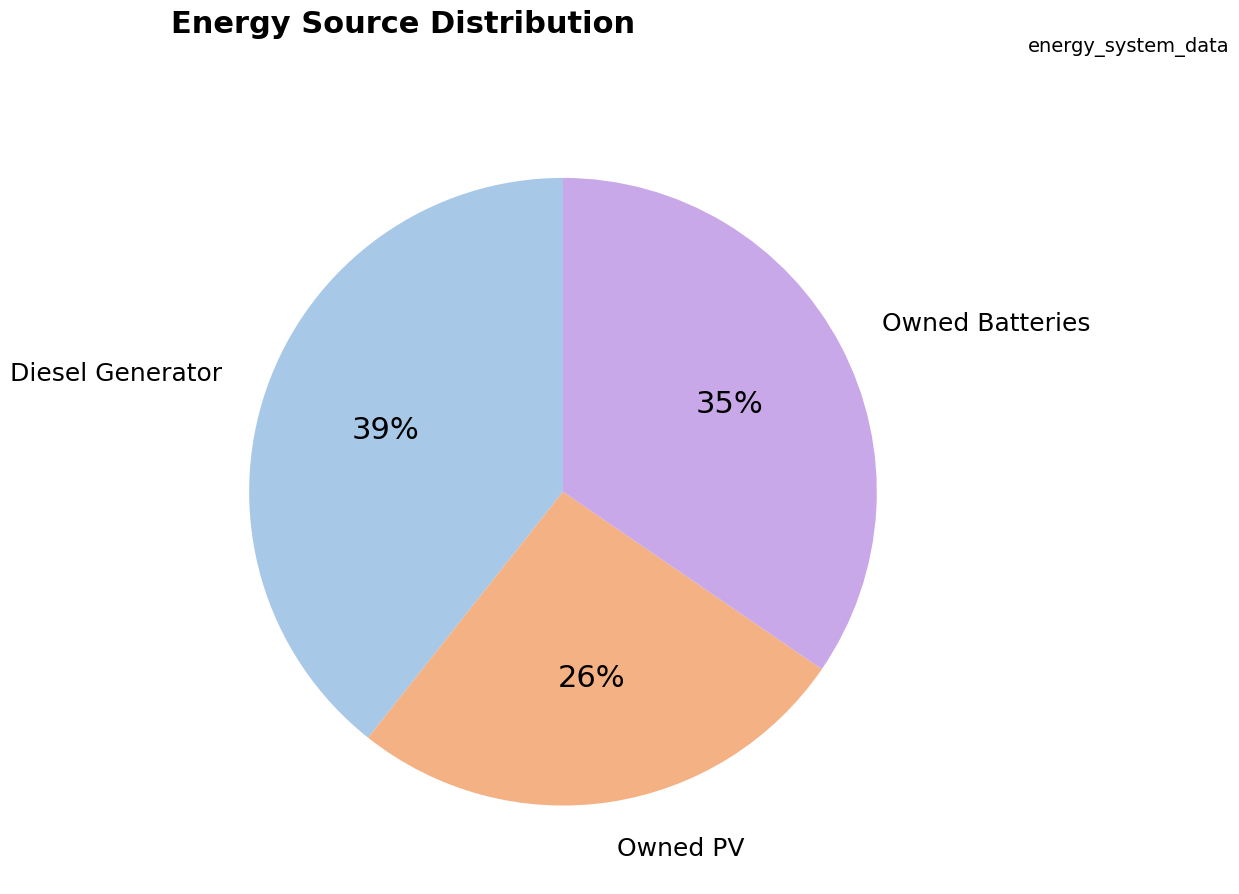

How many slices are in this pie chart?

3